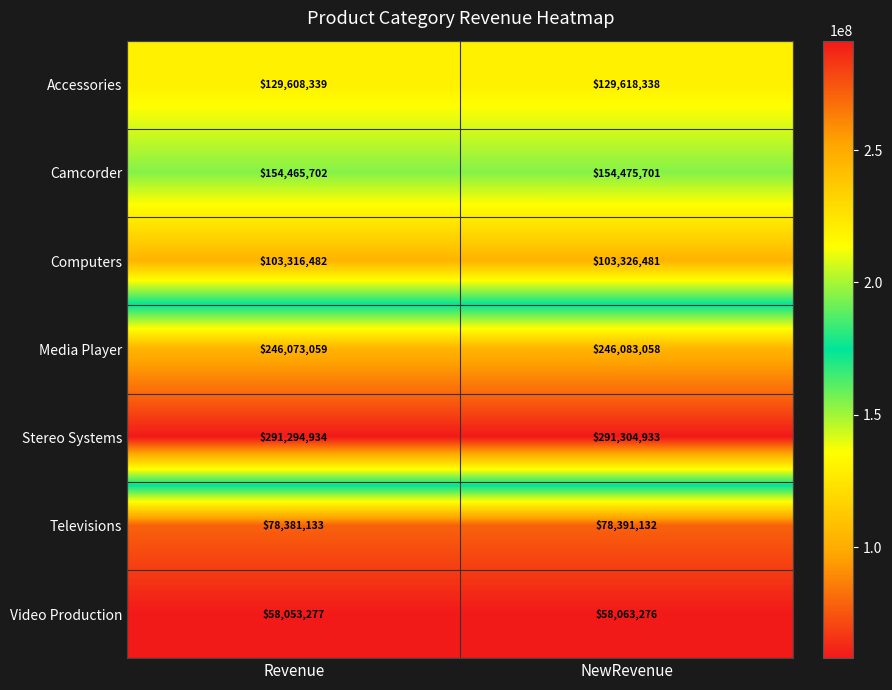

At which category does the chart reach its peak across all series?

NewRevenue